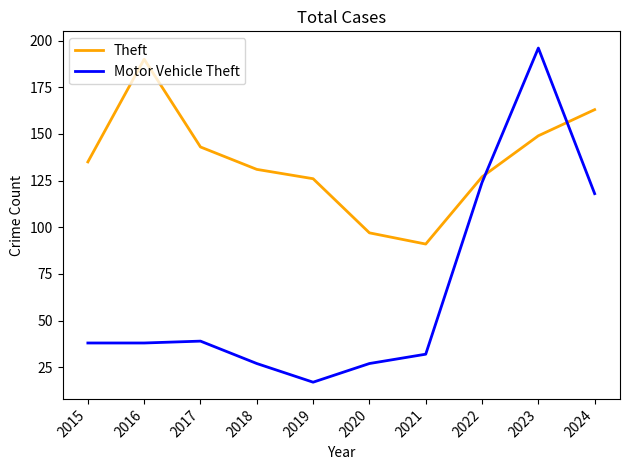

Which series ends up on top after the final intersection of Motor Vehicle Theft and Theft?

Theft